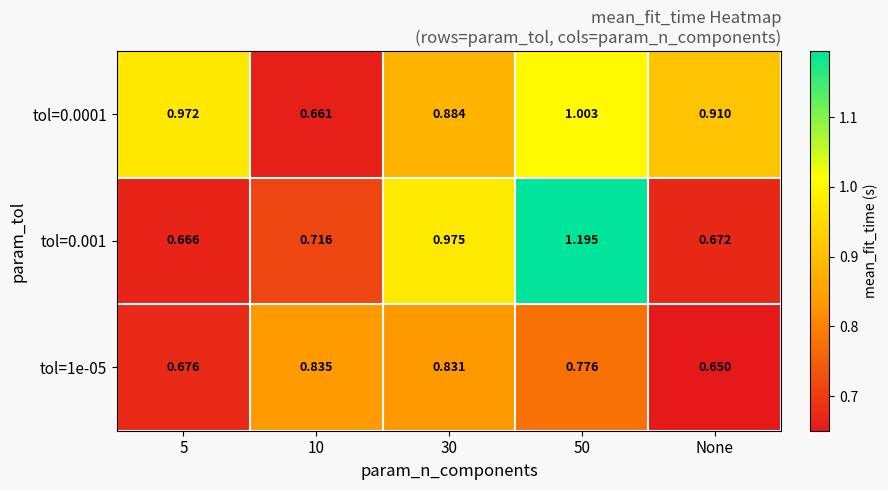

Which category has the lowest value across all series?

None